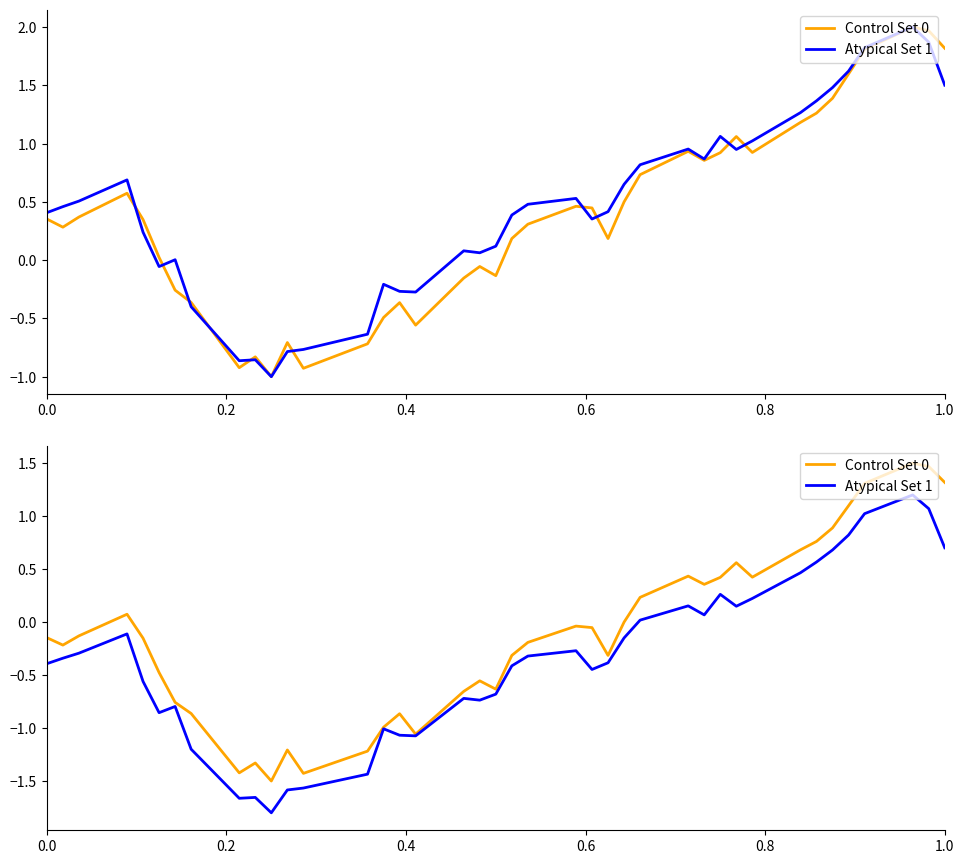

At which category does Control Set 0 reach its first local valley?

0.2